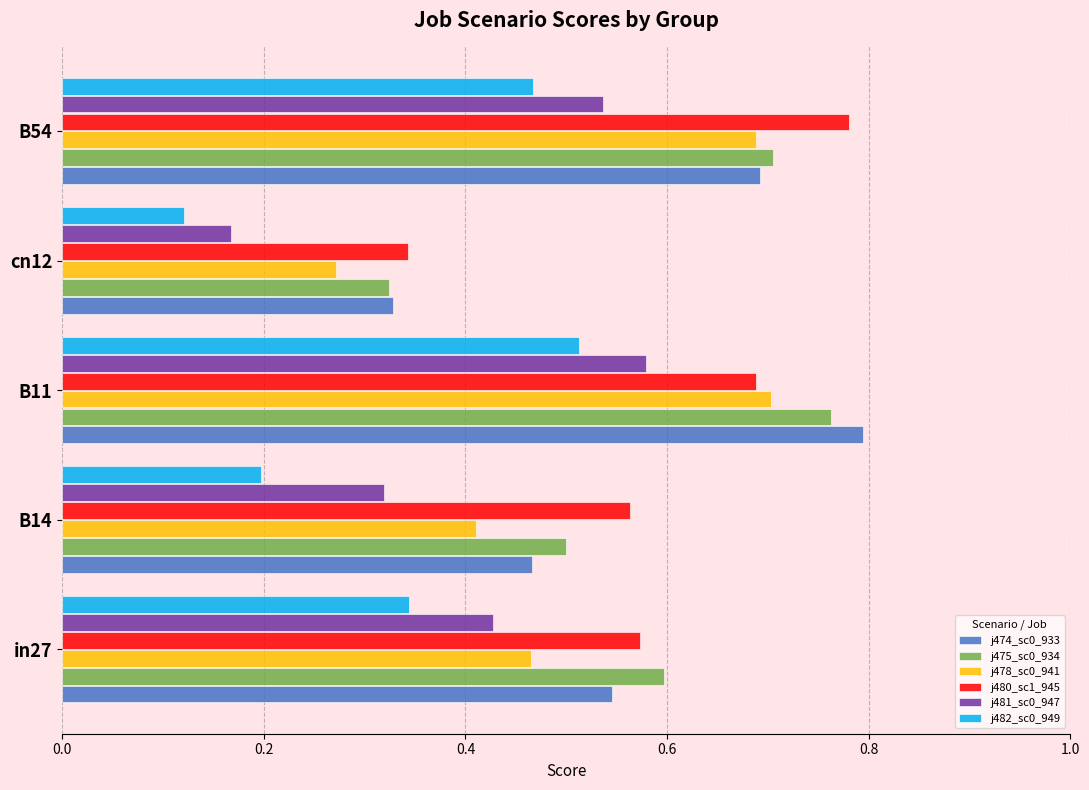

Which label corresponds to the smallest value in the chart?

cn12